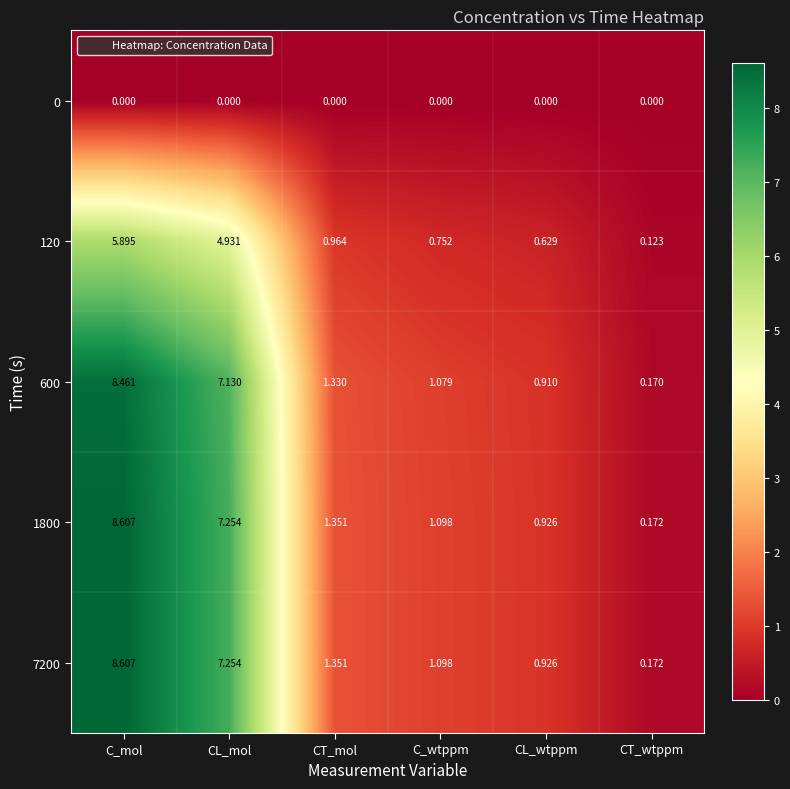

At which category is the sum across all series the highest?

C_mol